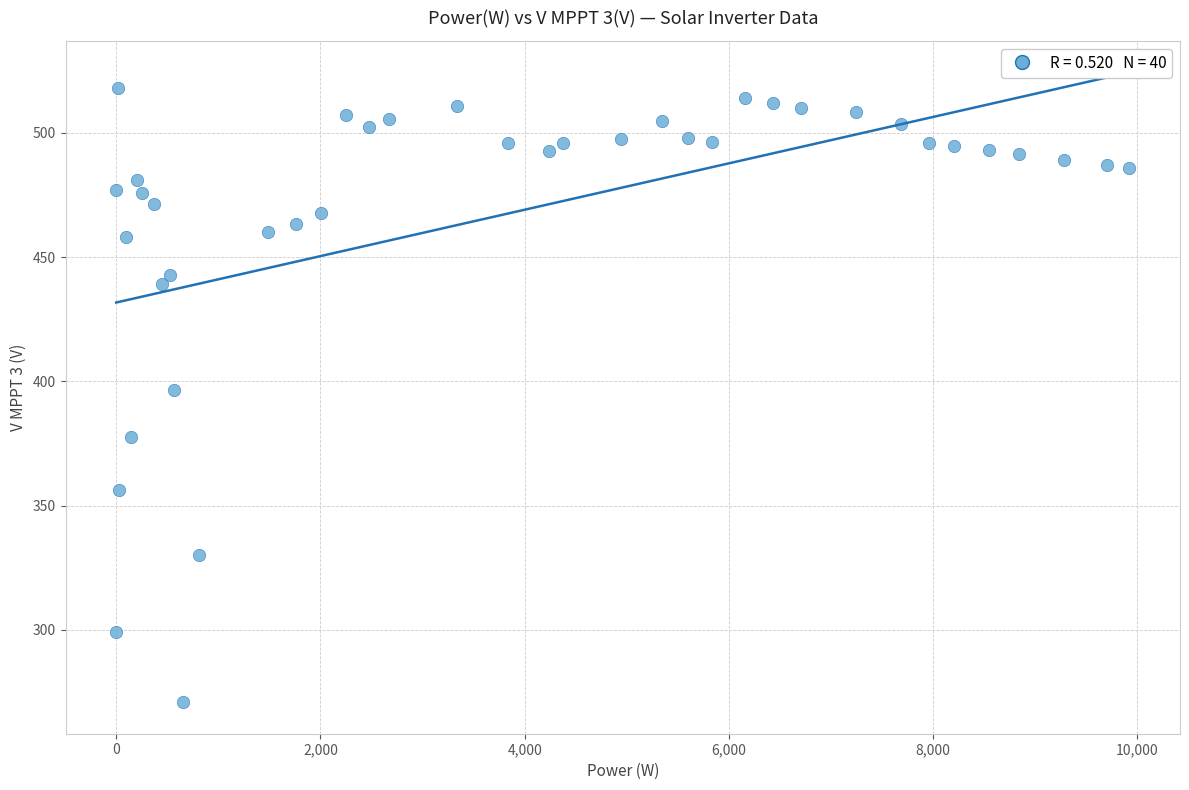

What is the range of Y values (max minus min)?

247.1